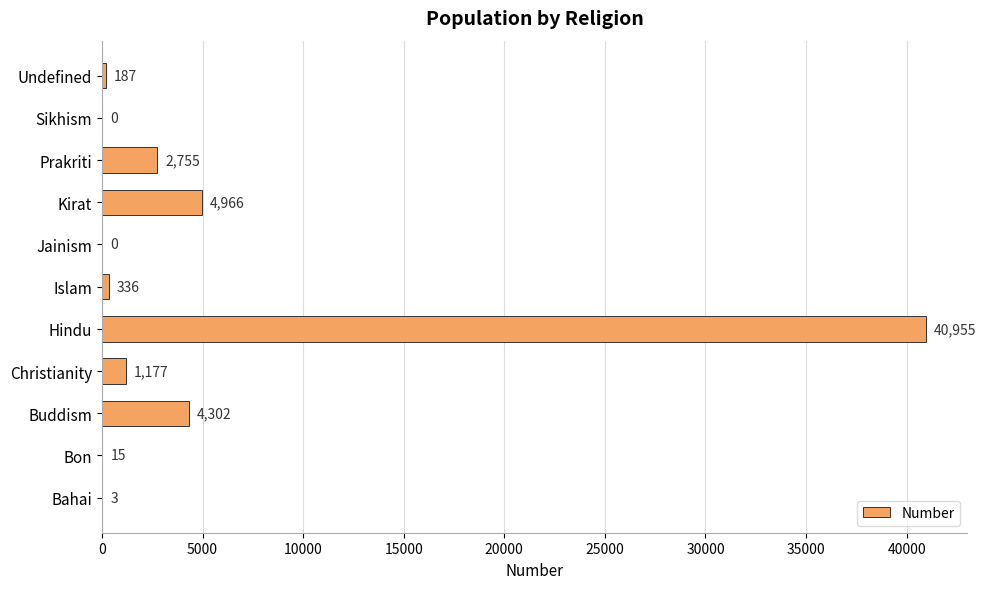

What is the approximate value at Bahai?

3